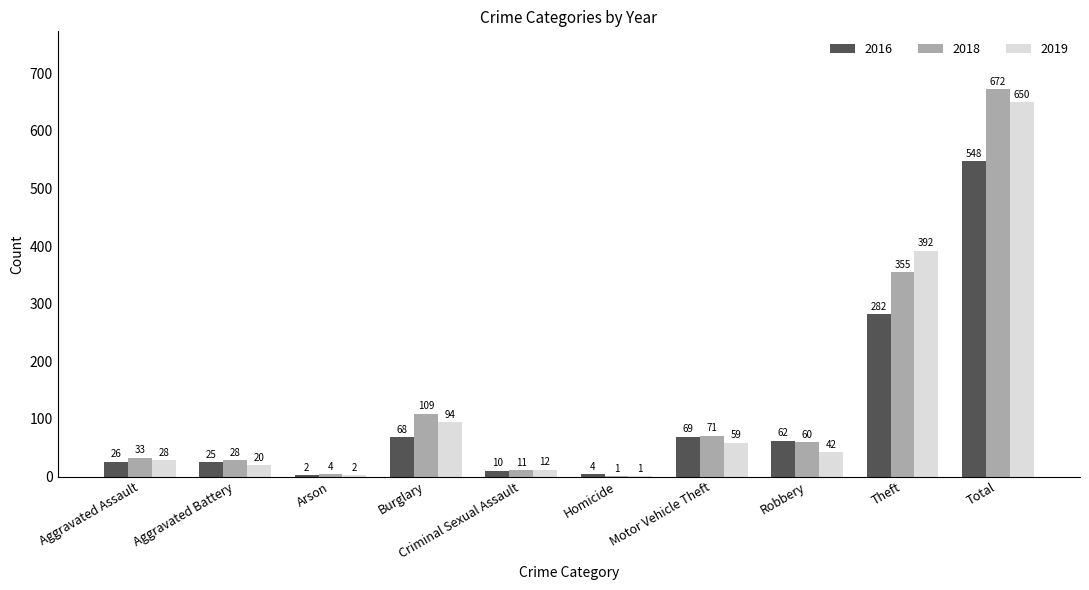

Which series has the widest spread of values?

2018